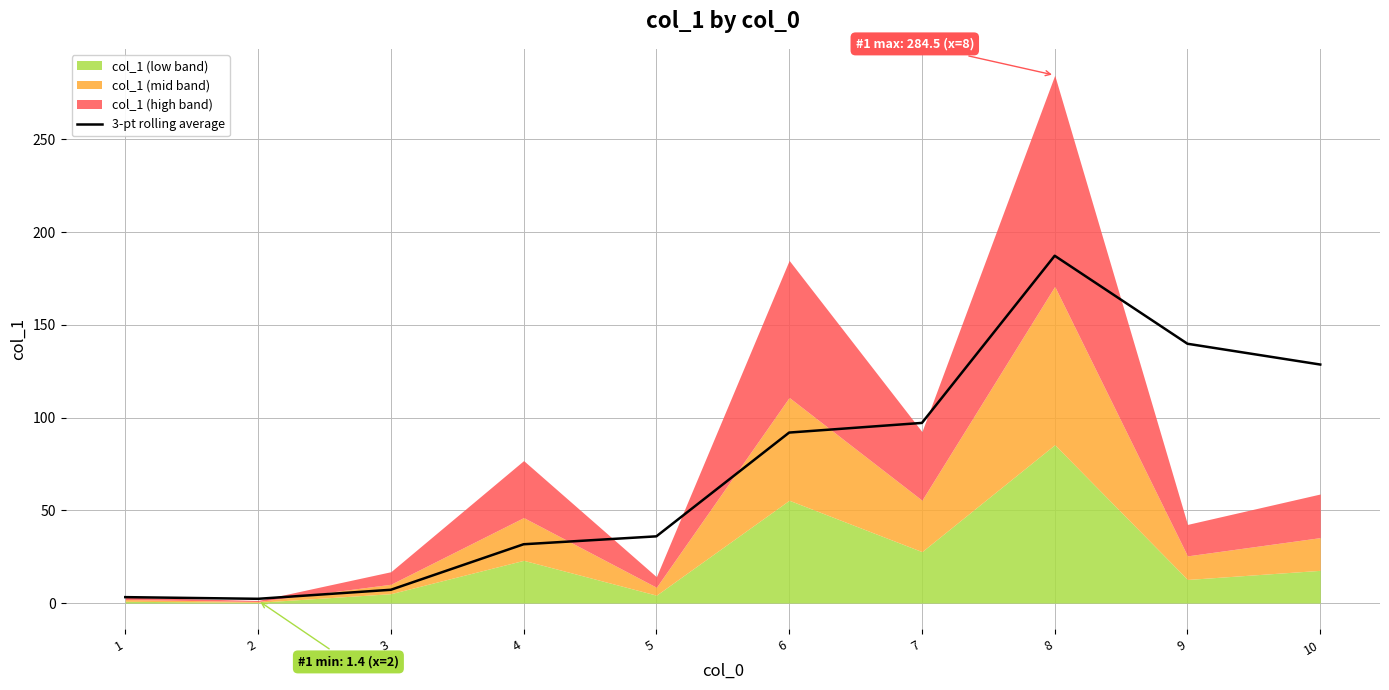

Is it true that the value at 2 is 2.3?

True